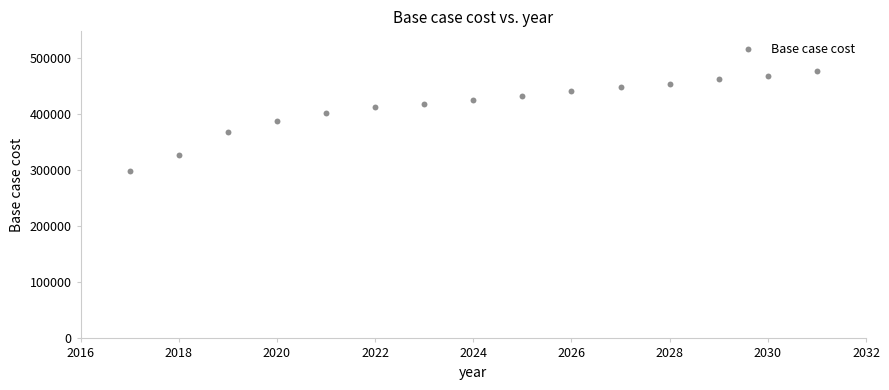

What is the range of Y values (max minus min)?

177789.5